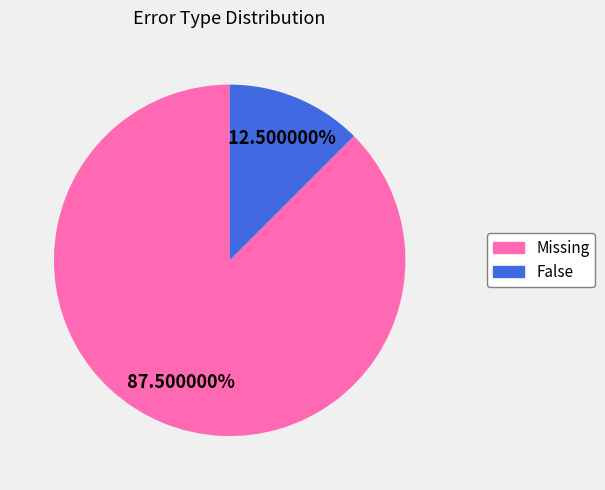

Which category has the smallest portion of the pie?

False